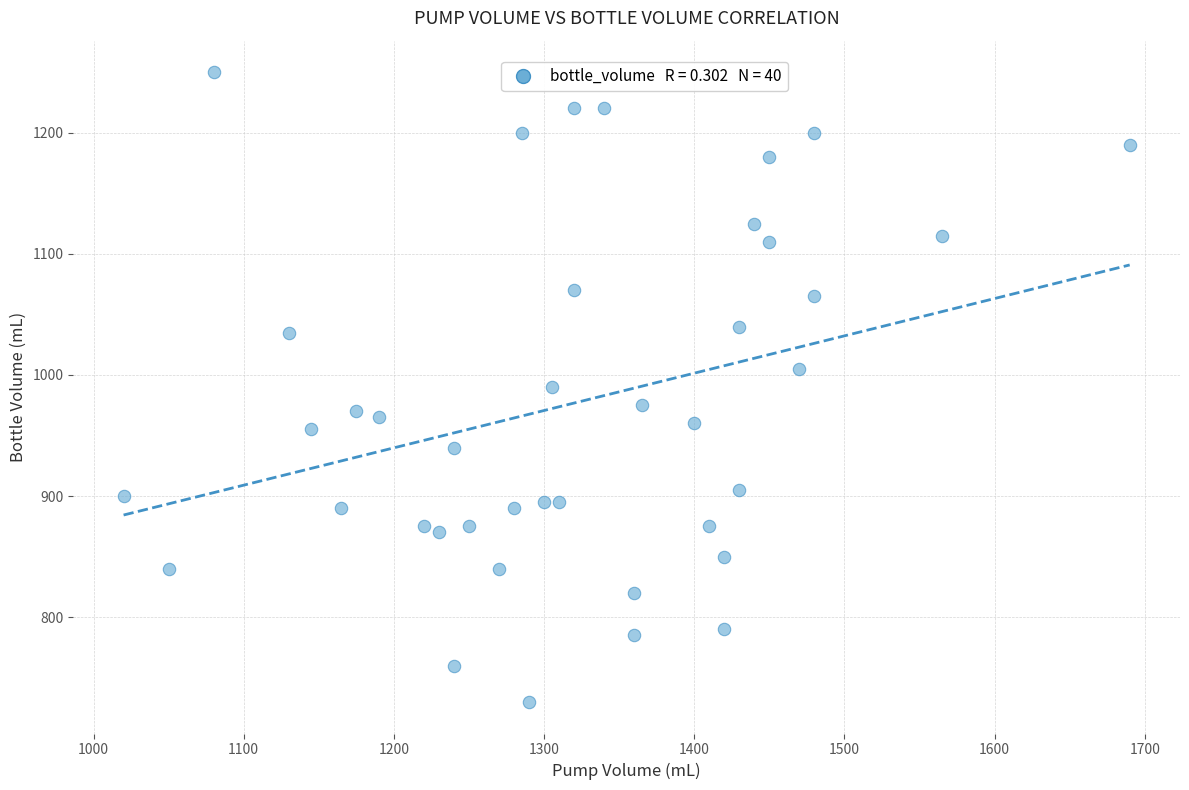

What is the range of Y values (max minus min)?

520